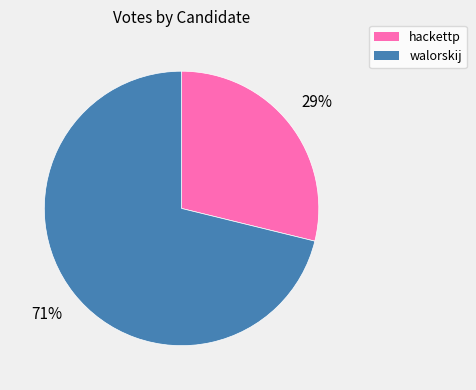

Is it true that walorskij is 71% of the pie?

True